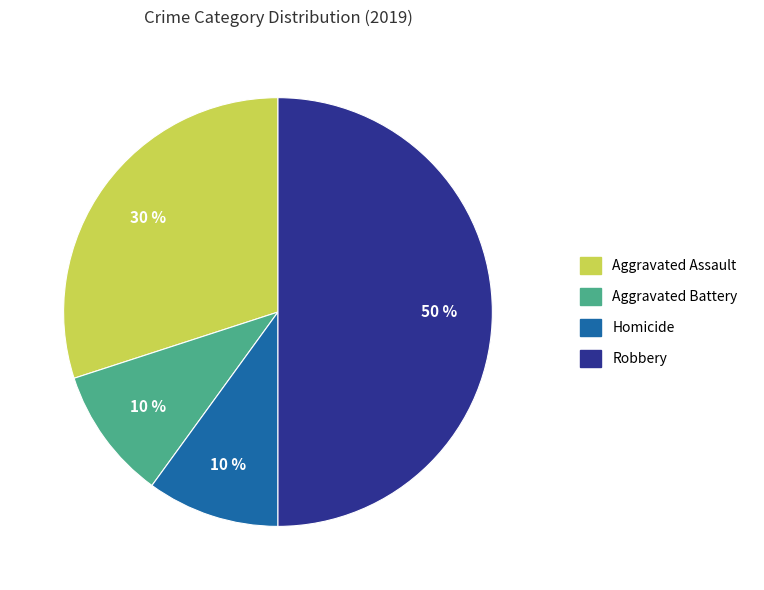

How many slices are in this pie chart?

4